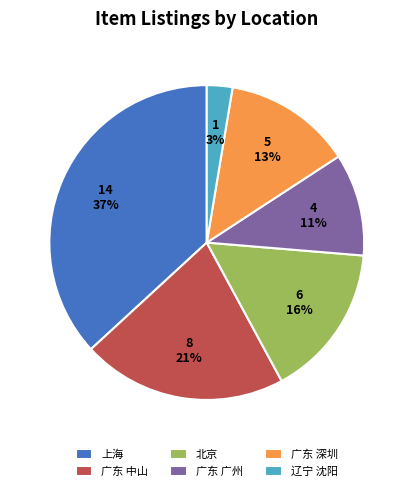

Combined, do 北京 and 广东 深圳 account for over 50%?

No